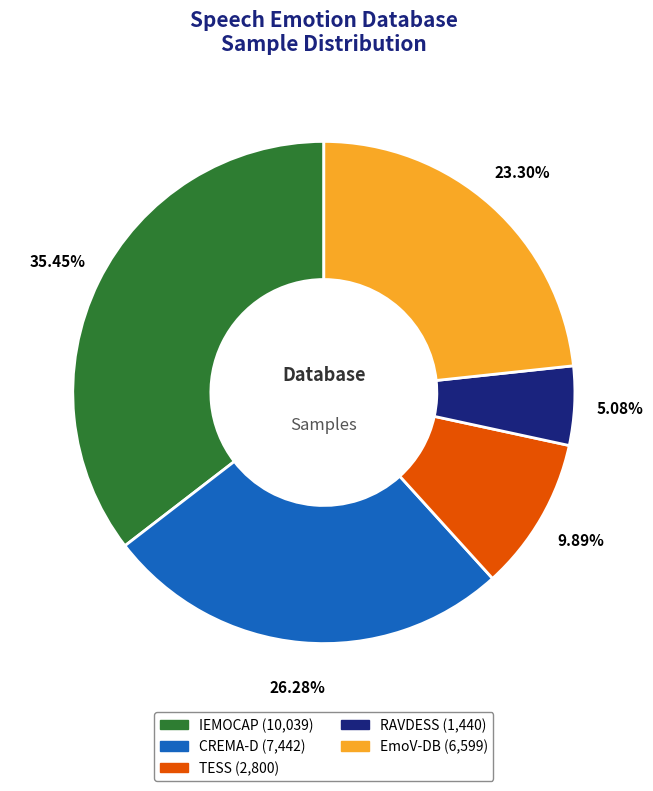

Rank the categories by value from highest to lowest.

IEMOCAP, CREMA-D, EmoV-DB, TESS, RAVDESS